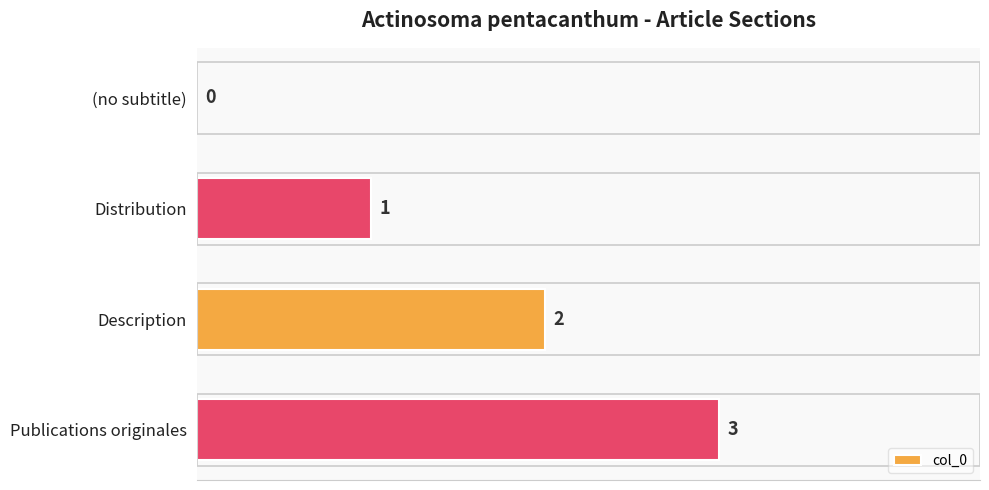

What is the maximum value shown in the chart?

3